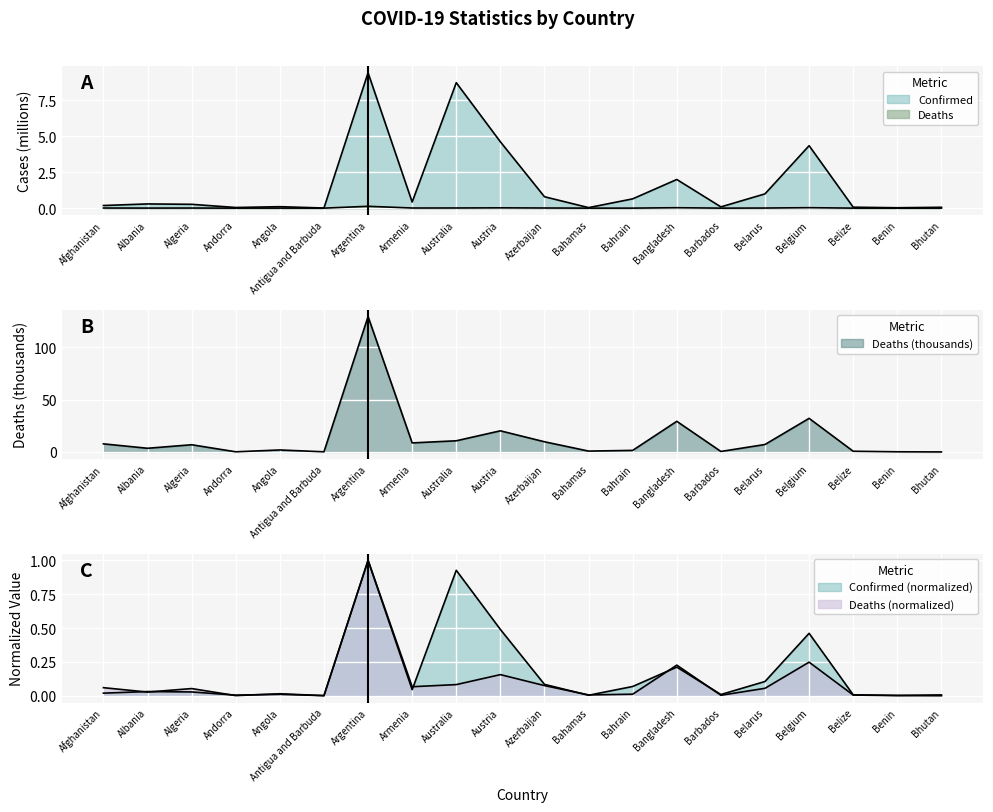

What position from the right is Bahrain?

8